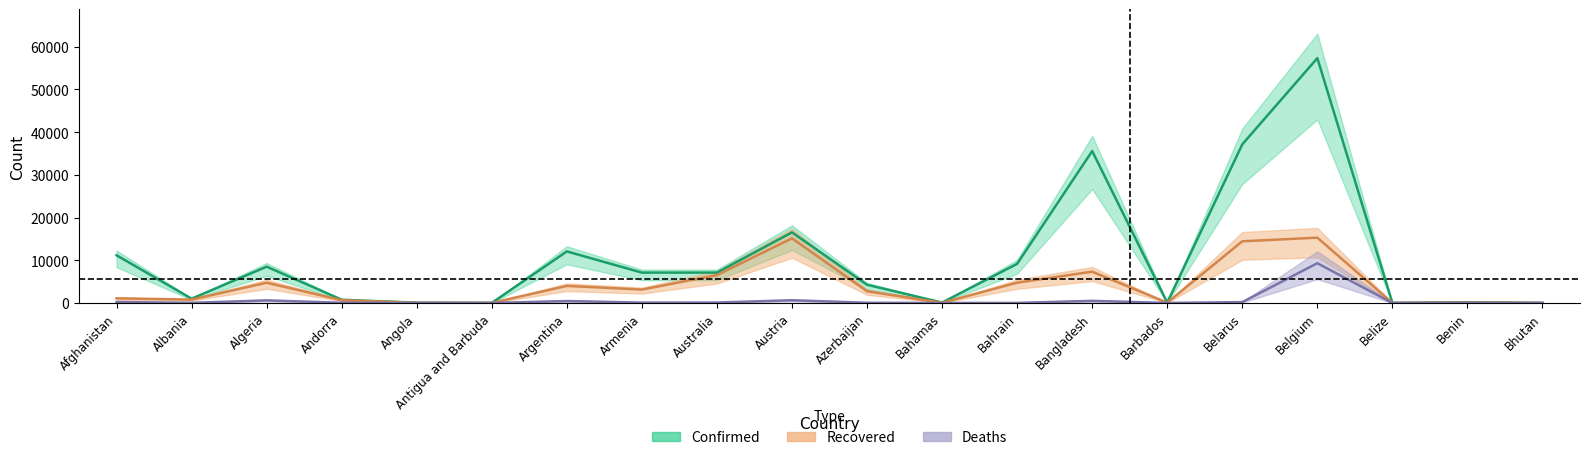

What is the lowest value of the Confirmed series?

18